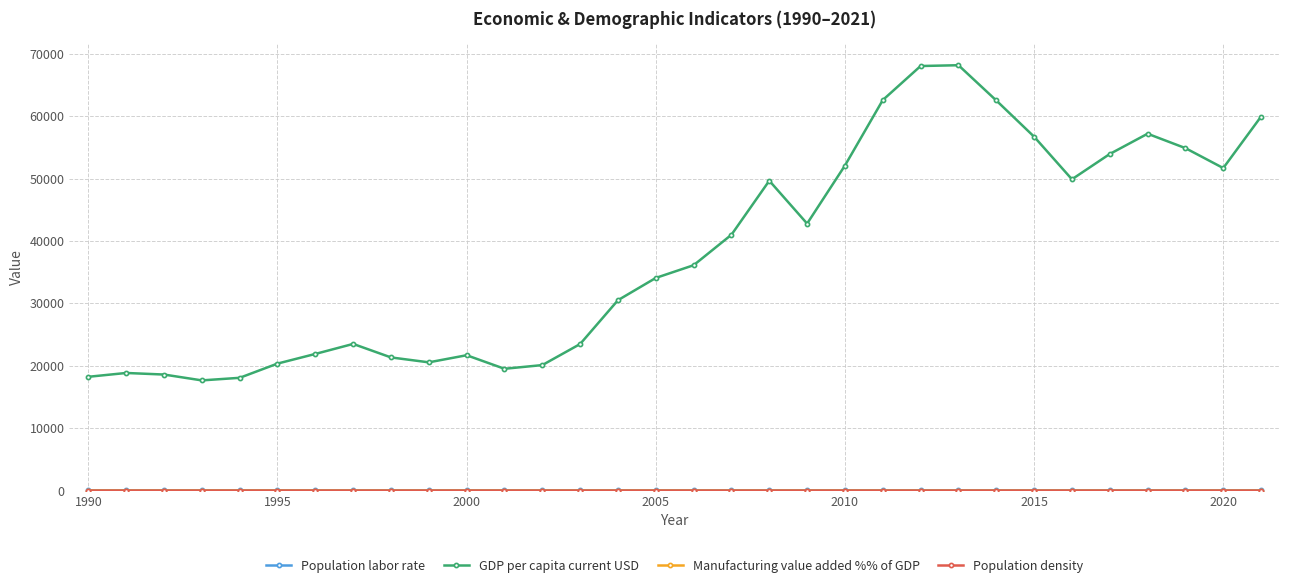

What is the greatest value displayed?

68156.6